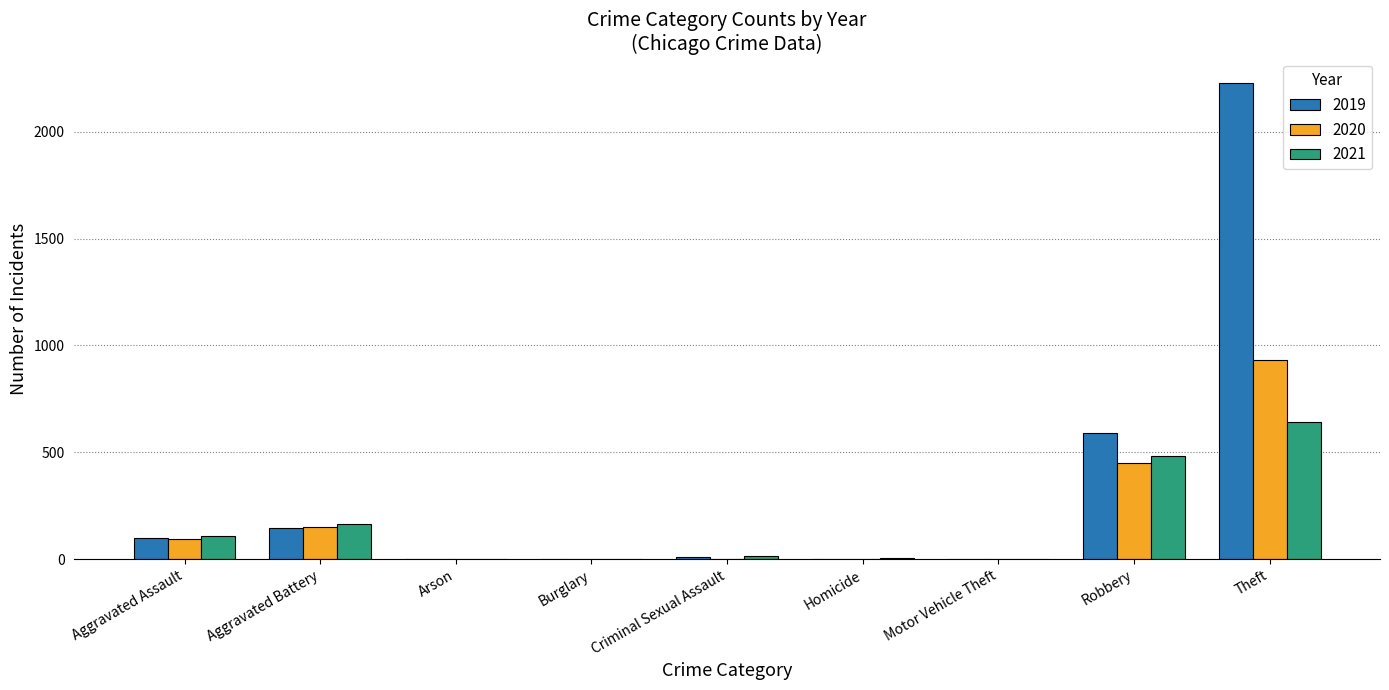

What is the sum of all 2021 values?

1422